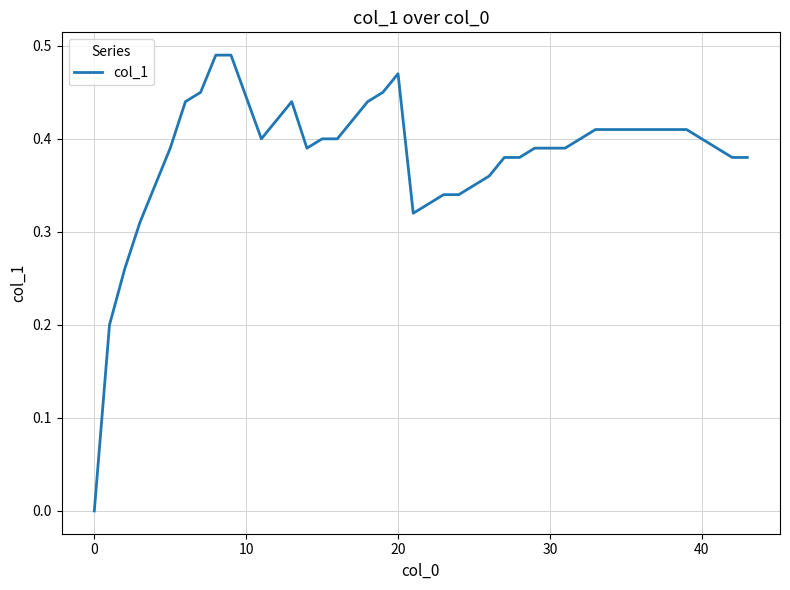

Is this an area chart (filled region under the line)?

No